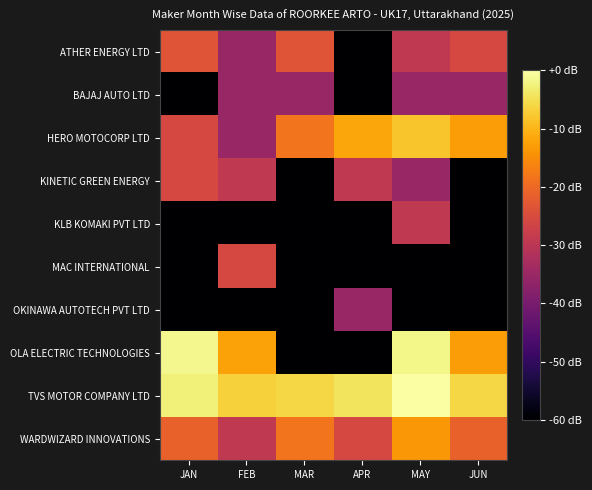

How many distinct data groups are displayed?

10